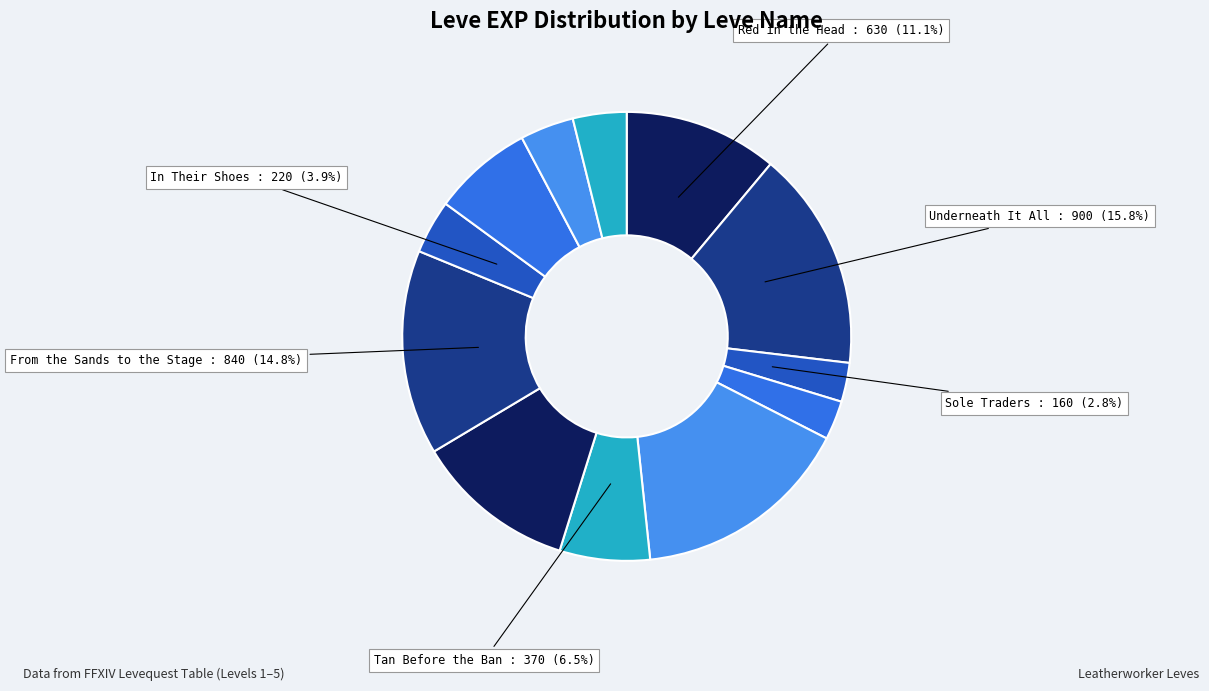

Count the number of slices in the pie.

12